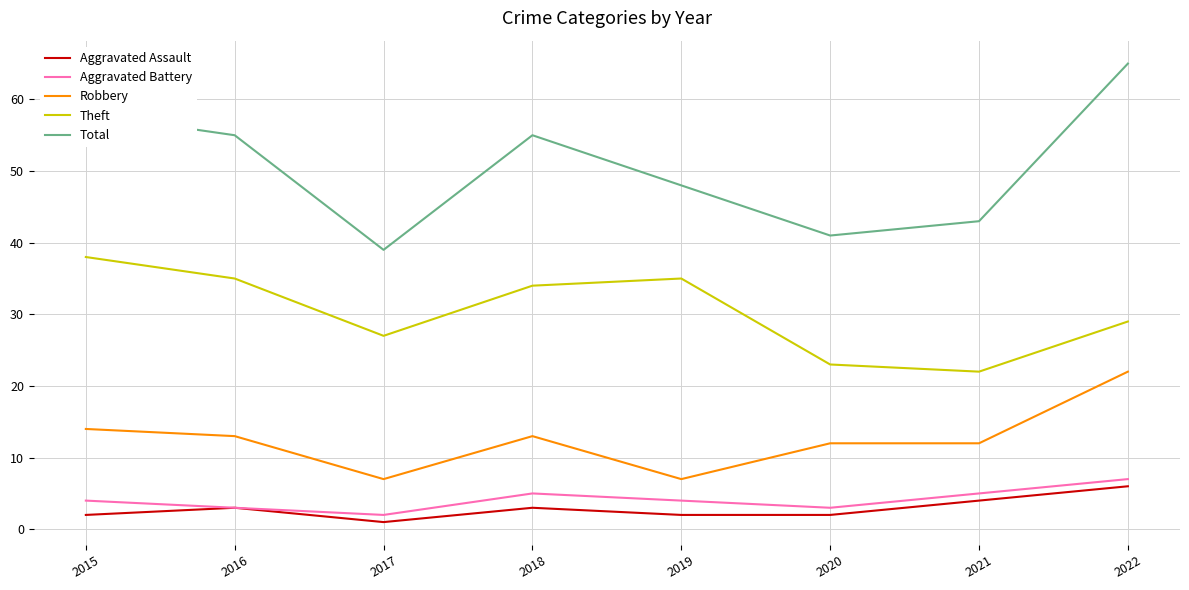

Which series changed the most between 2019 and 2020?

Theft